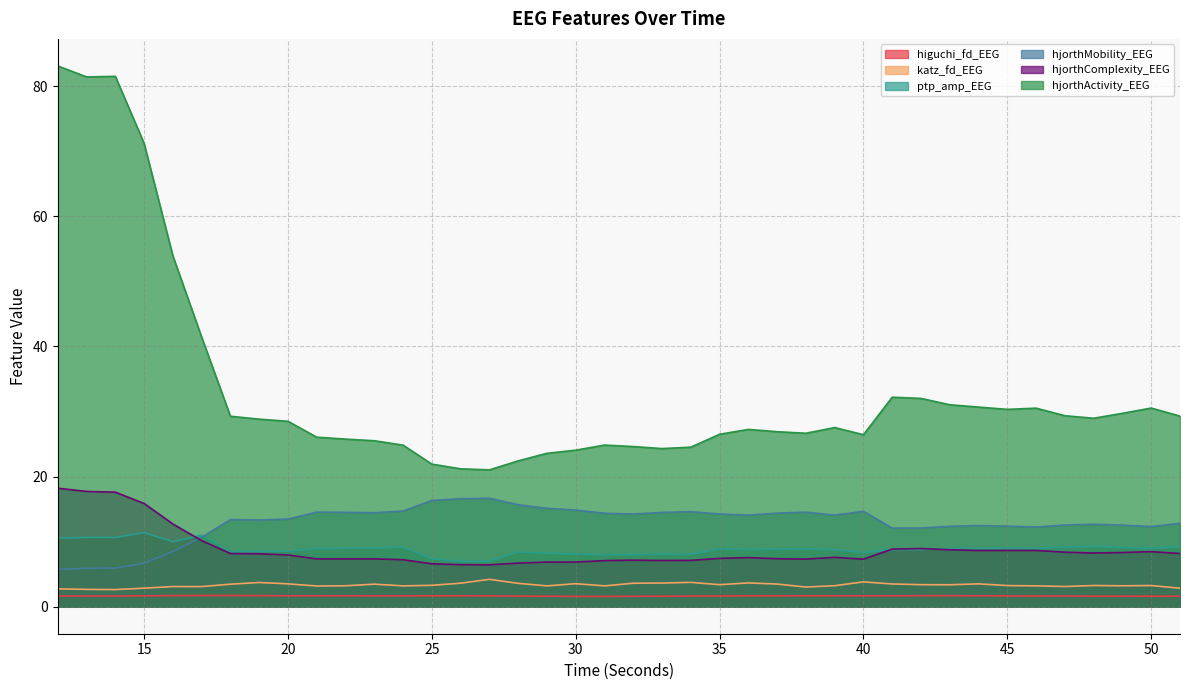

Between 22 and 14, which is larger?

22